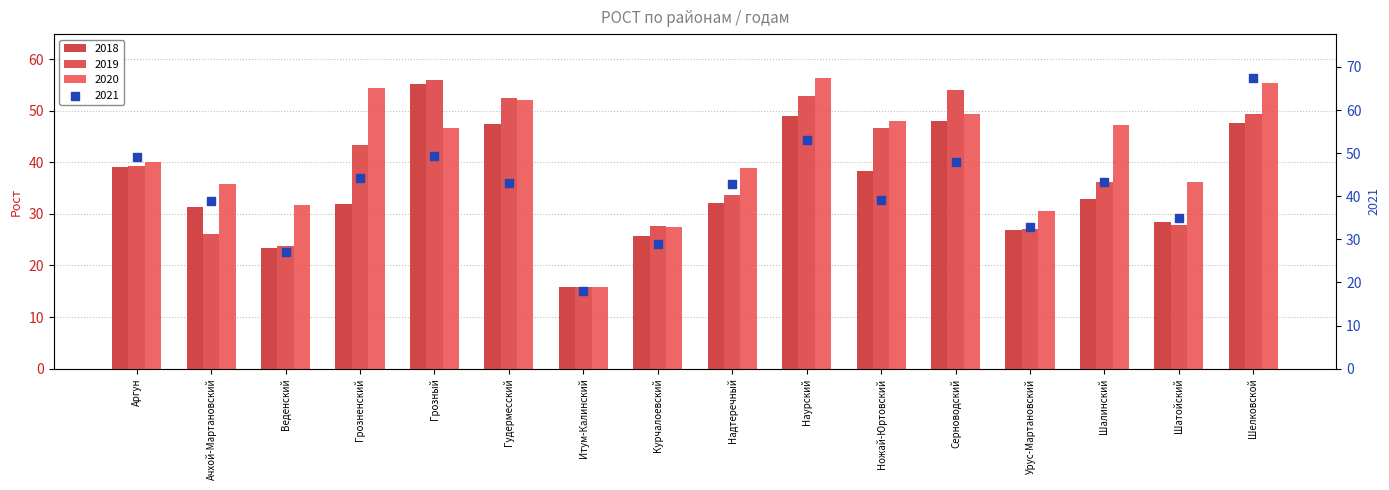

What is the total value across all series at Шалинский?

159.7